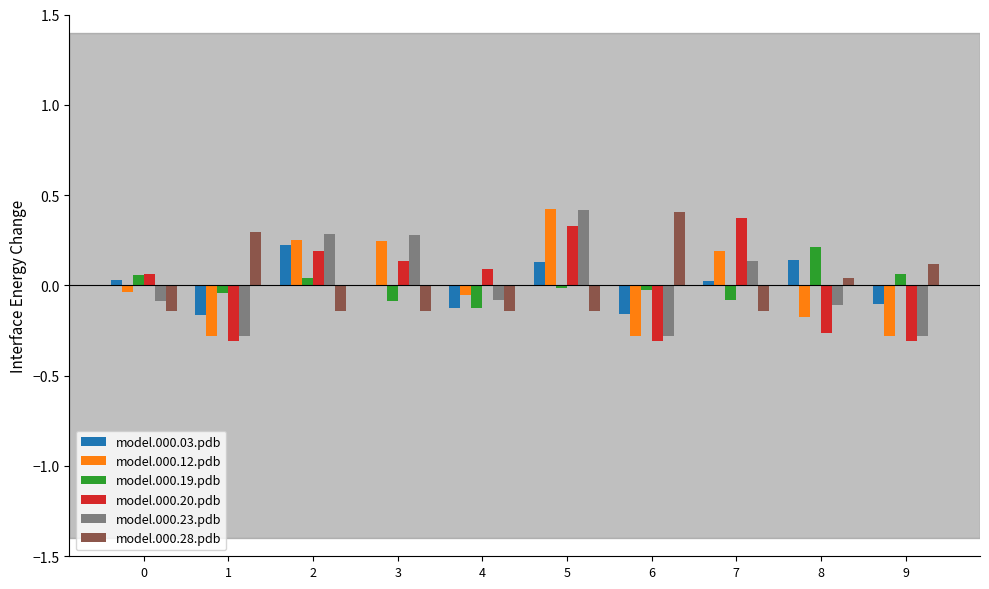

True or false: model.000.19.pdb has a value of -0.0 at 5.

True